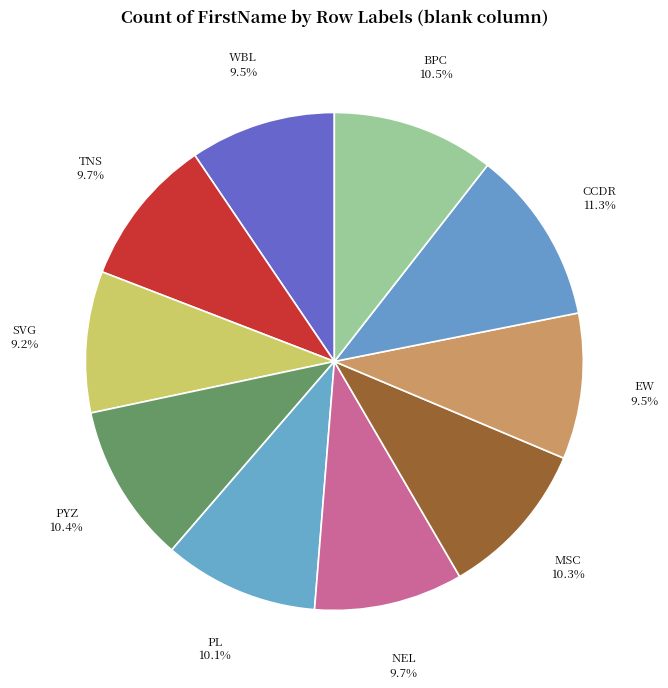

Between PYZ and WBL, which is larger?

PYZ